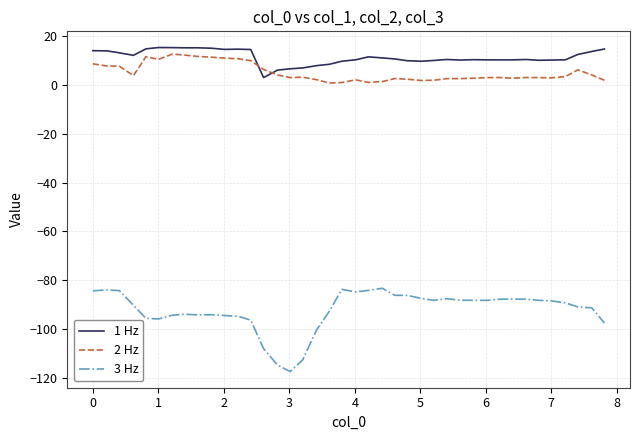

What is the difference between the maximum and minimum values in the 3 Hz series?

34.0